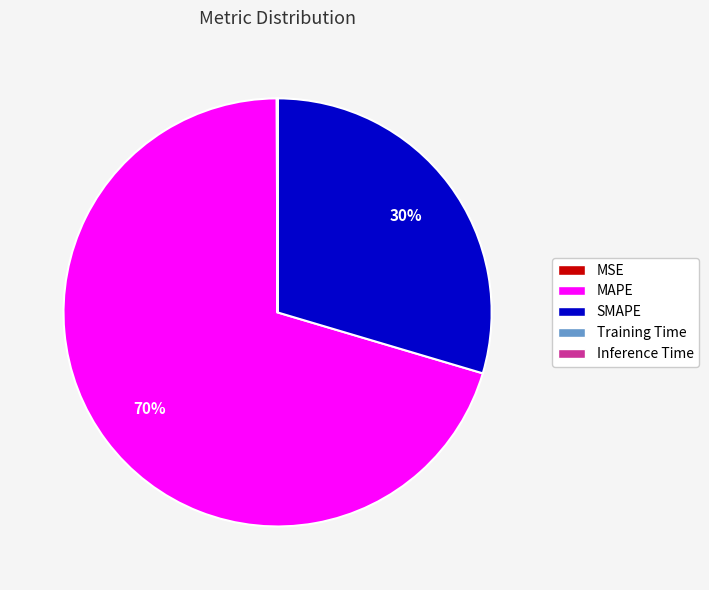

True or false: SMAPE accounts for 43% of the total.

False